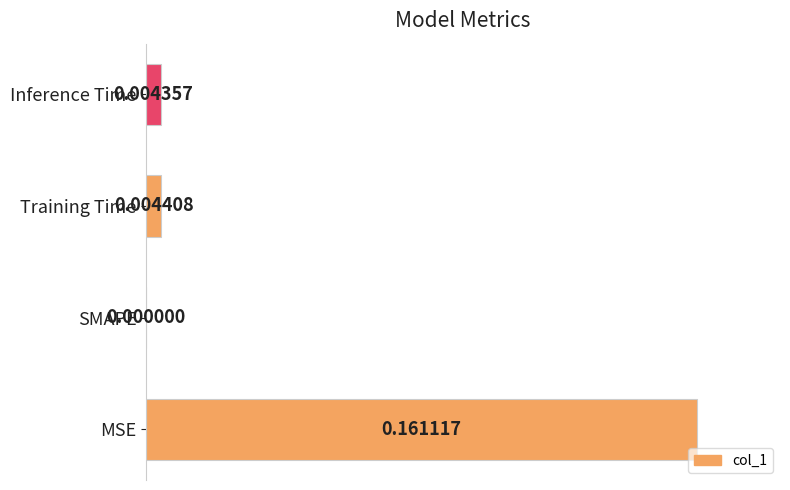

At which label is the value closest to 0?

SMAPE